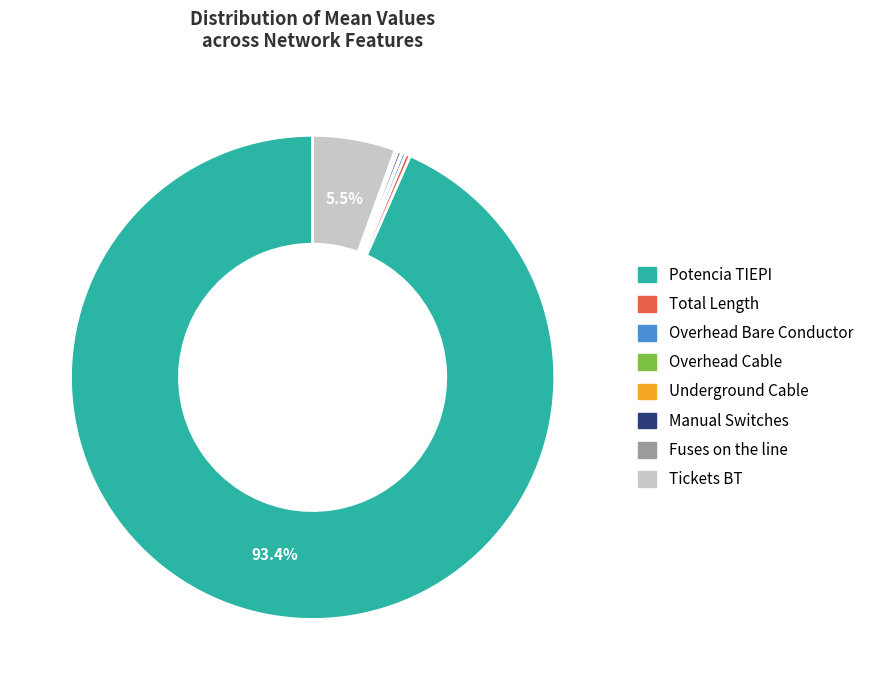

Does Tickets BT represent more than half of the total?

No